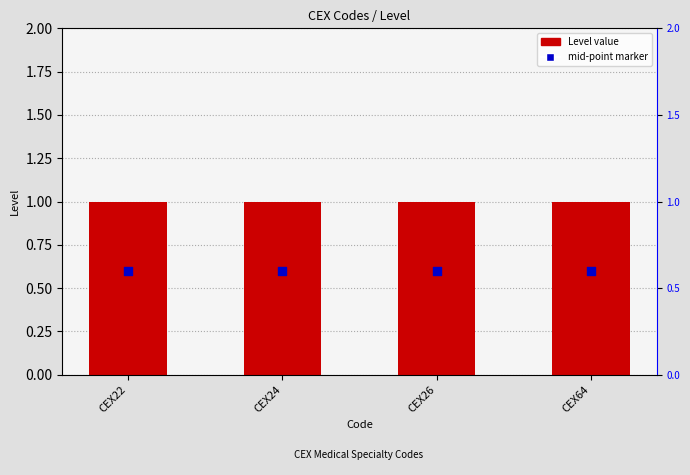

What is the total value across all series at CEX26?

1.6